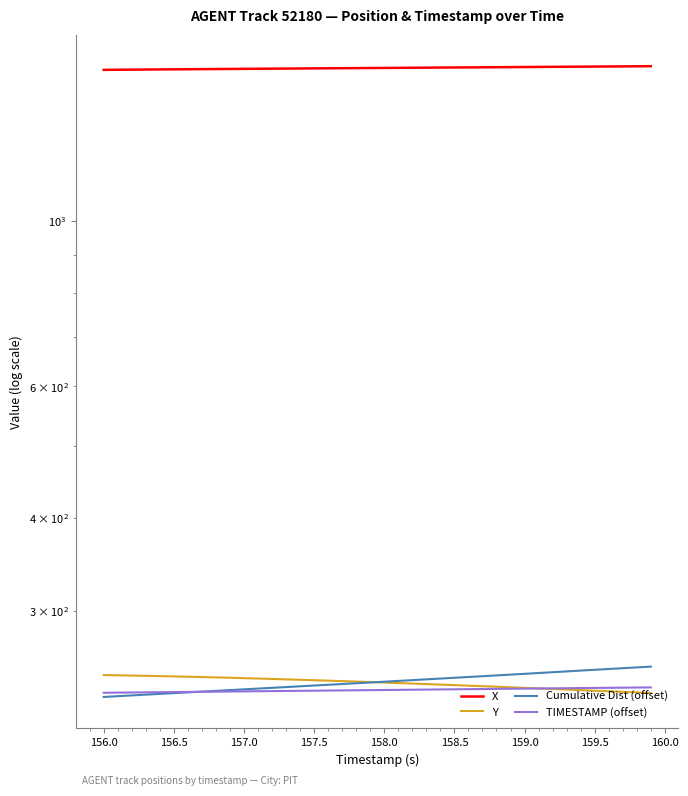

At how many categories does at least one series exceed 1052?

40